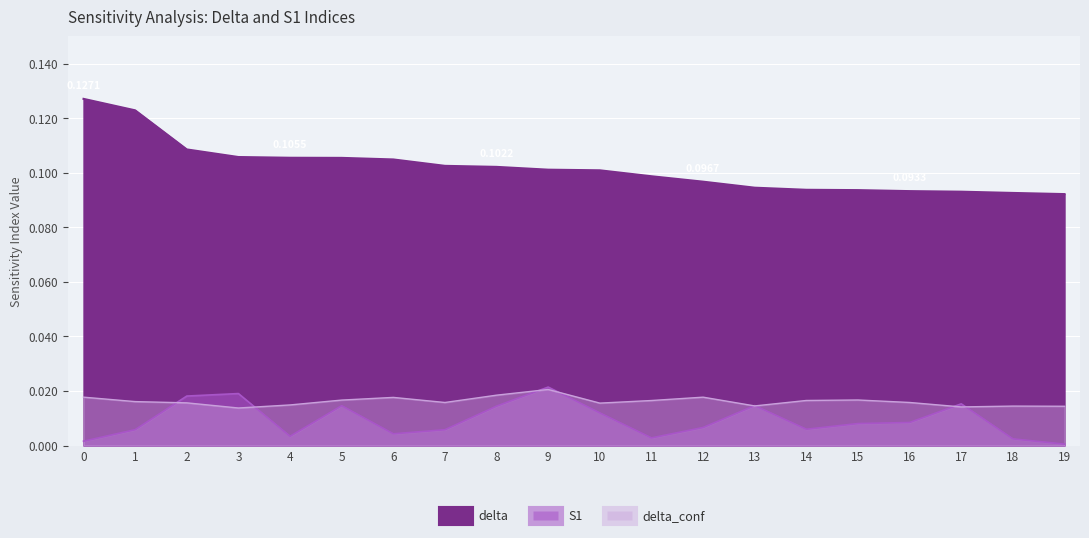

True or false: S1 and delta intersect in this chart.

False